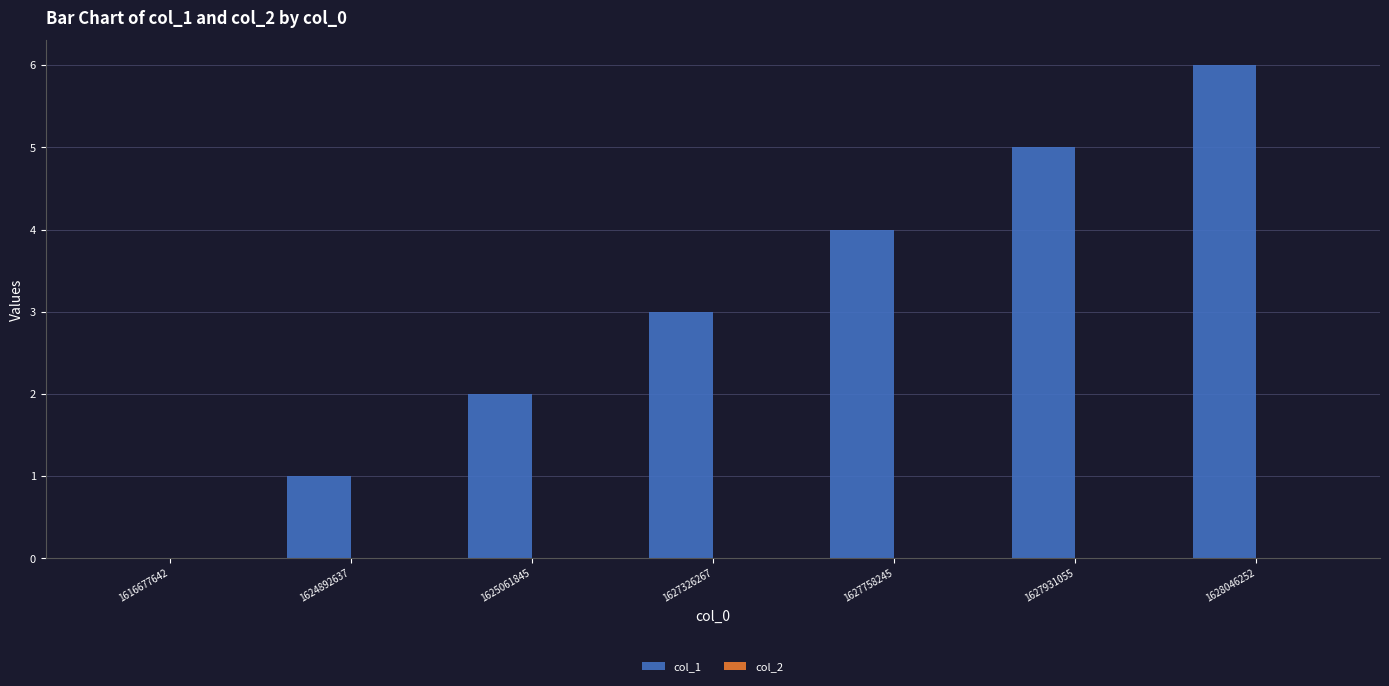

How many positive values are there?

6